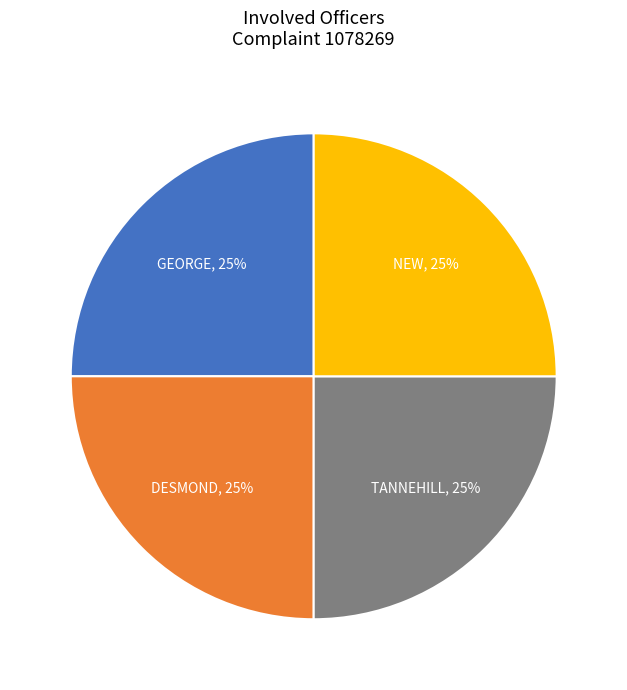

Is it true that DESMOND is 25% of the pie?

True